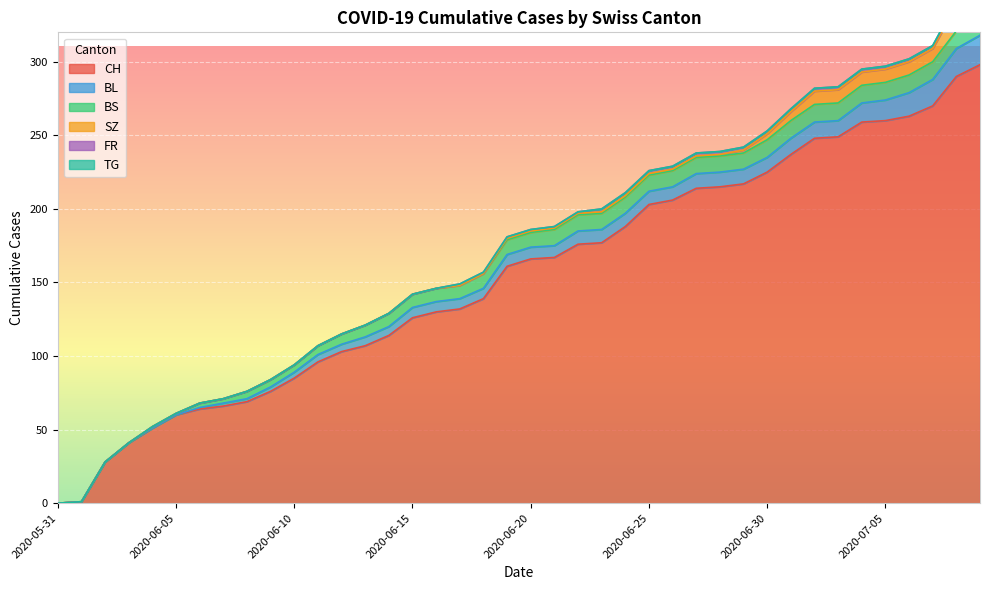

At which category is the sum across all series the highest?

2020-07-09